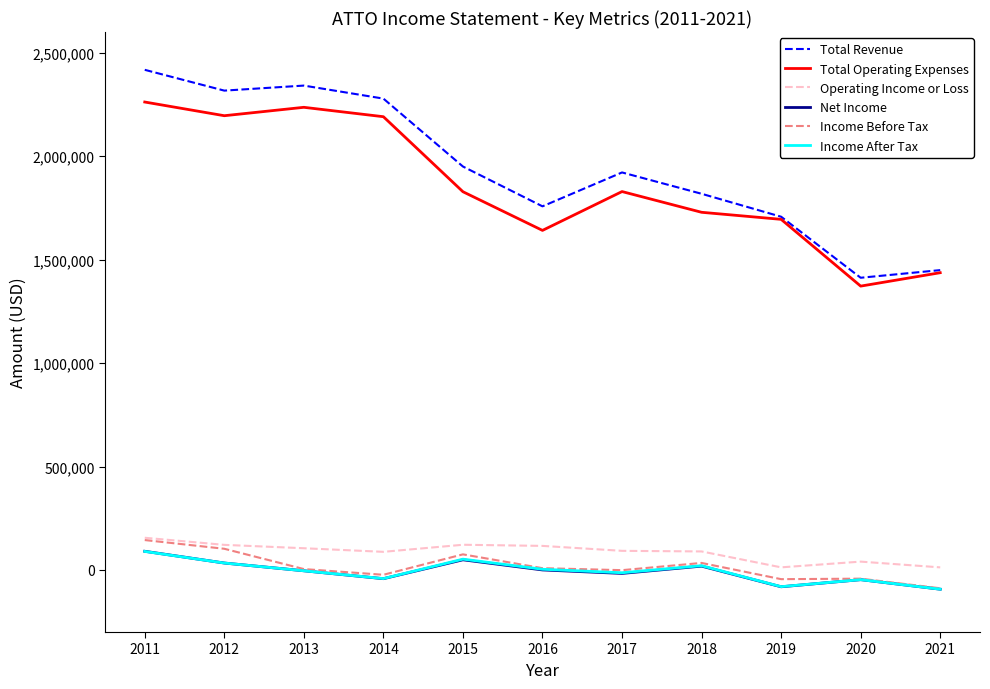

What is the total value across all series at 2011?

5159000